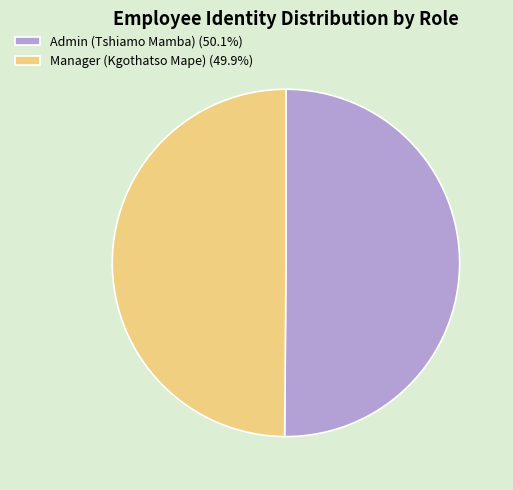

Approximately how many times larger is the value at Admin (Tshiamo Mamba) (50.1%) compared to Manager (Kgothatso Mape) (49.9%)?

1.0